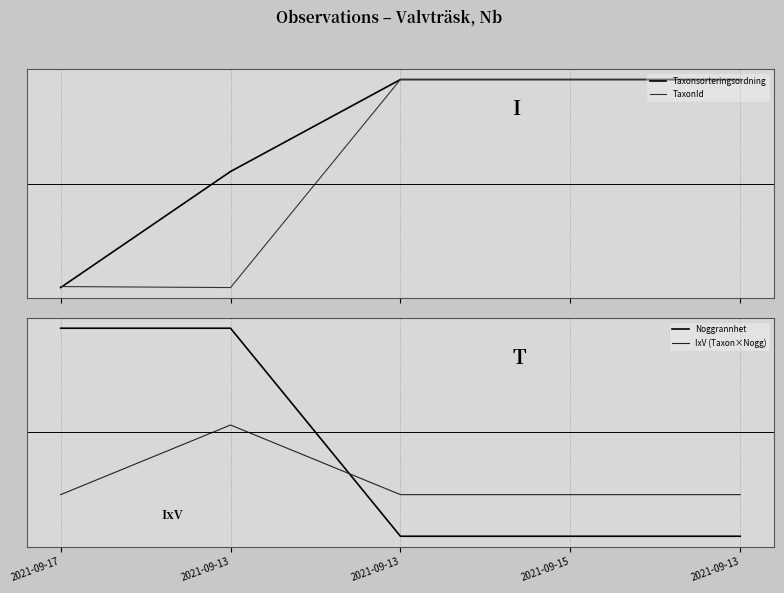

At how many categories does at least one series exceed 0?

5